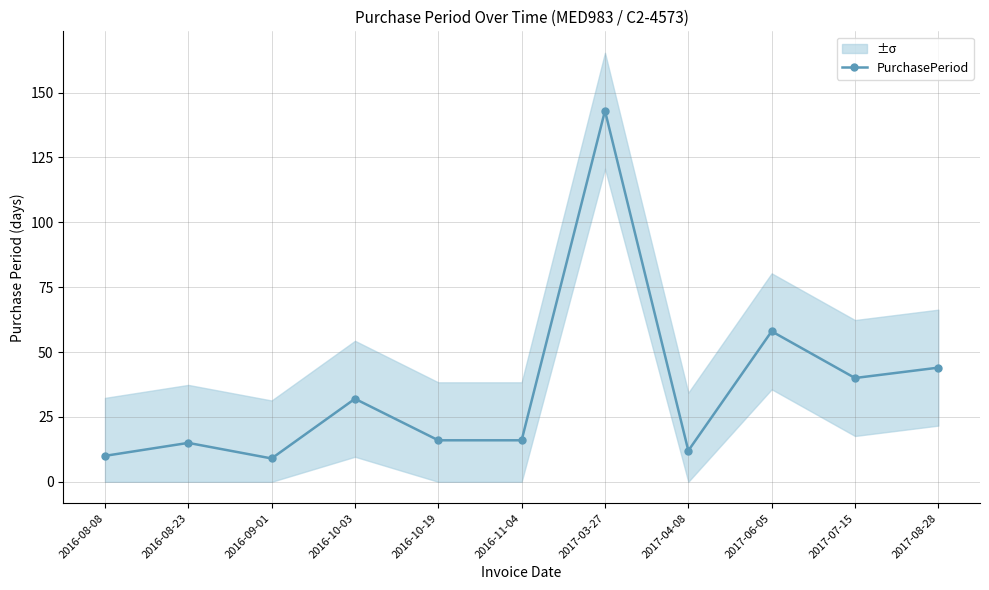

True or false: the data shows 18 at 2016-10-03.

False